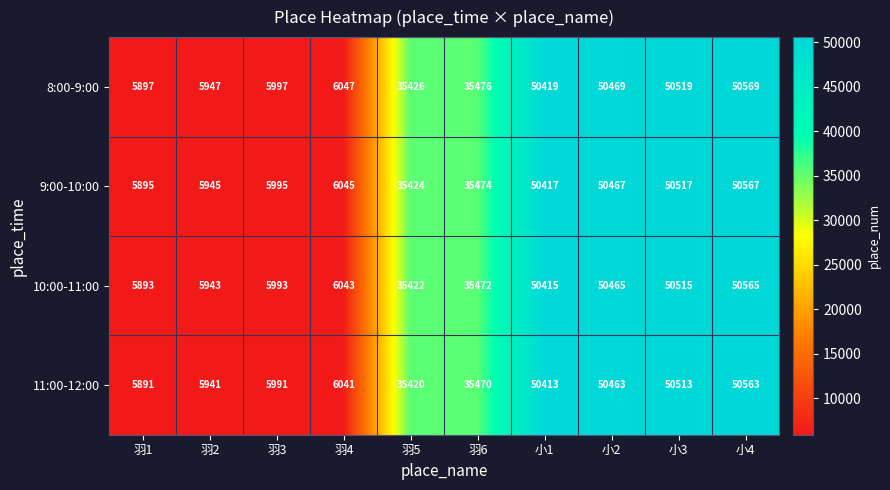

What is the spread (max minus min) of values at 小1?

6